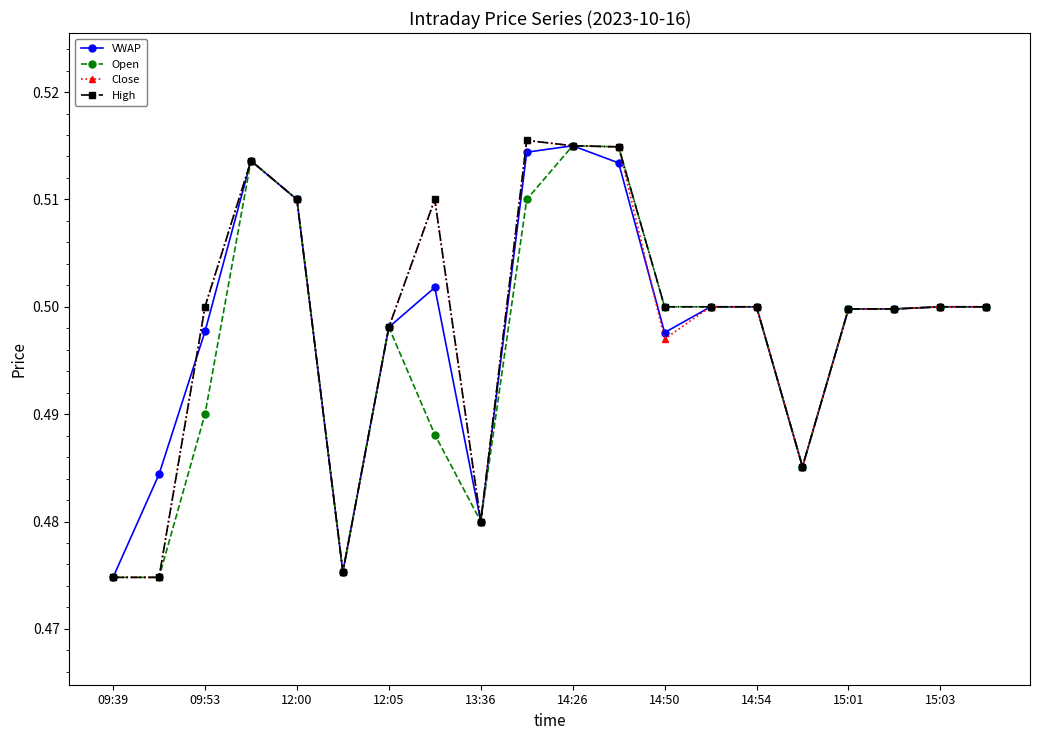

True or false: Open has more than 2 interior local peaks.

True